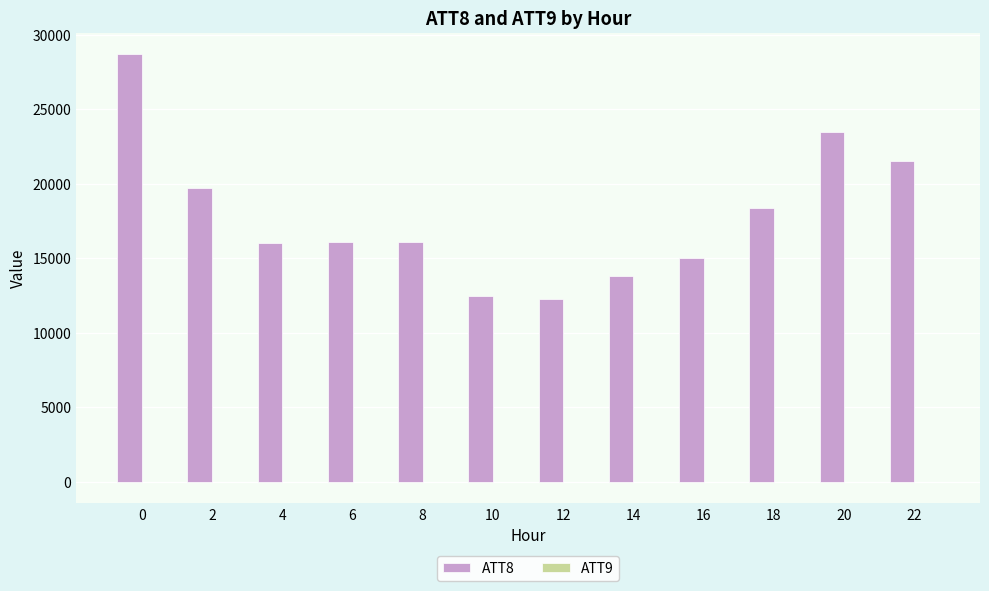

Which series has the largest total across all categories?

ATT8